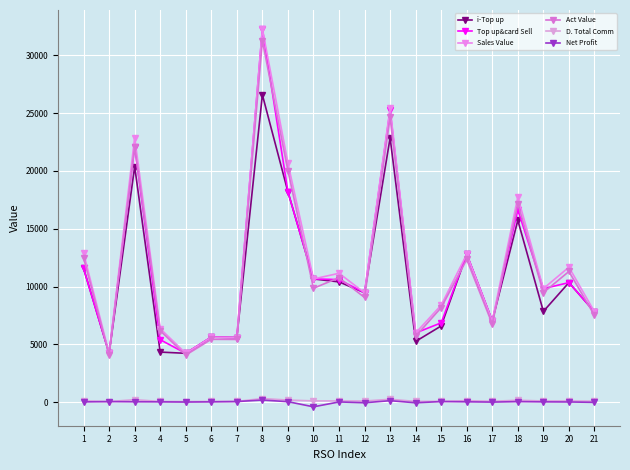

Read the Act Value value at 2.

4099.1